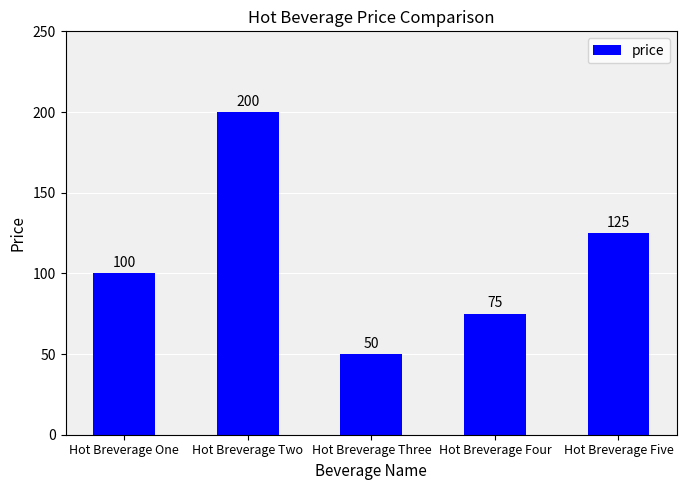

Are the bars grouped side by side (vs. stacked)?

No